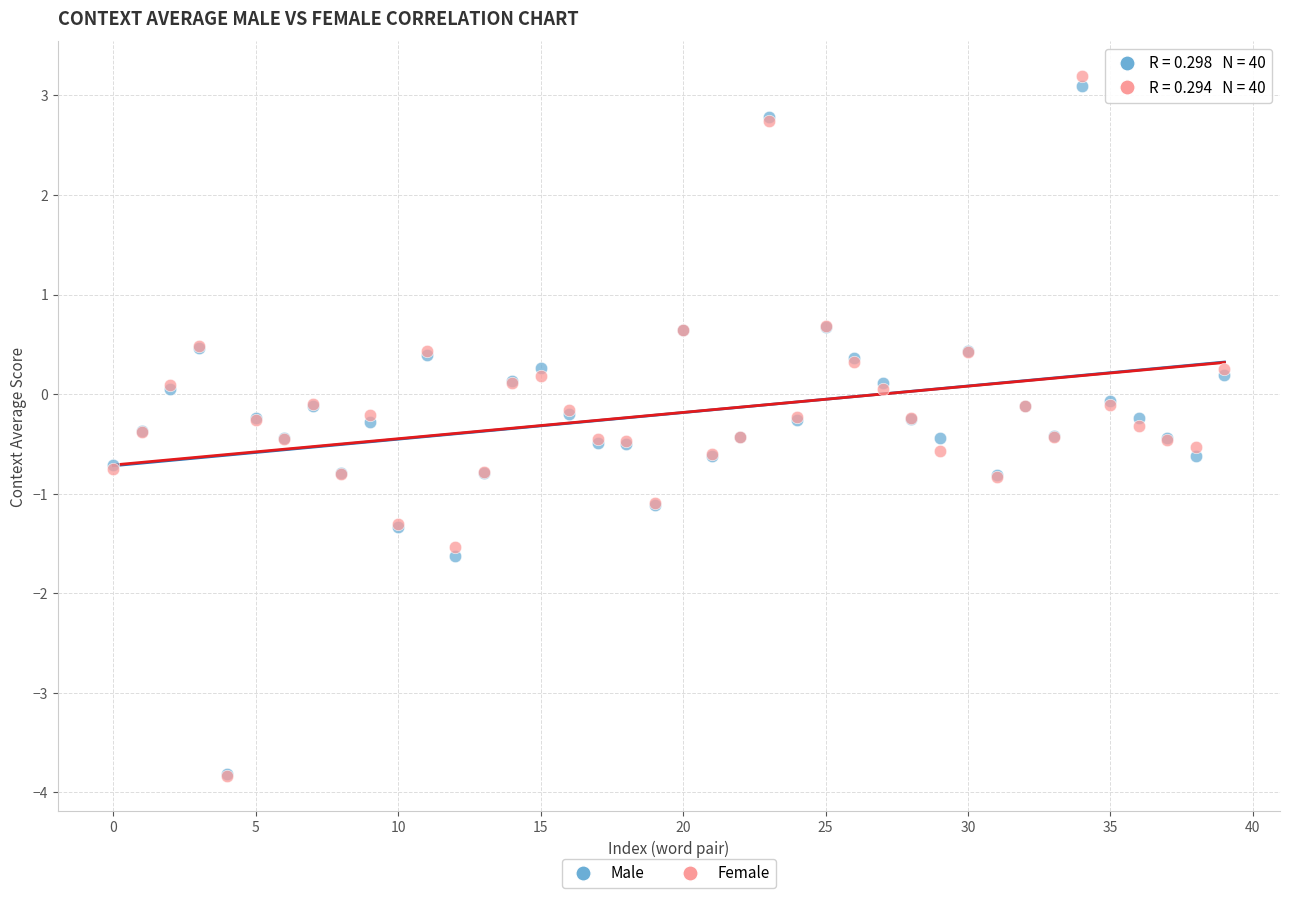

What are all the series names shown in the legend?

Male, Female